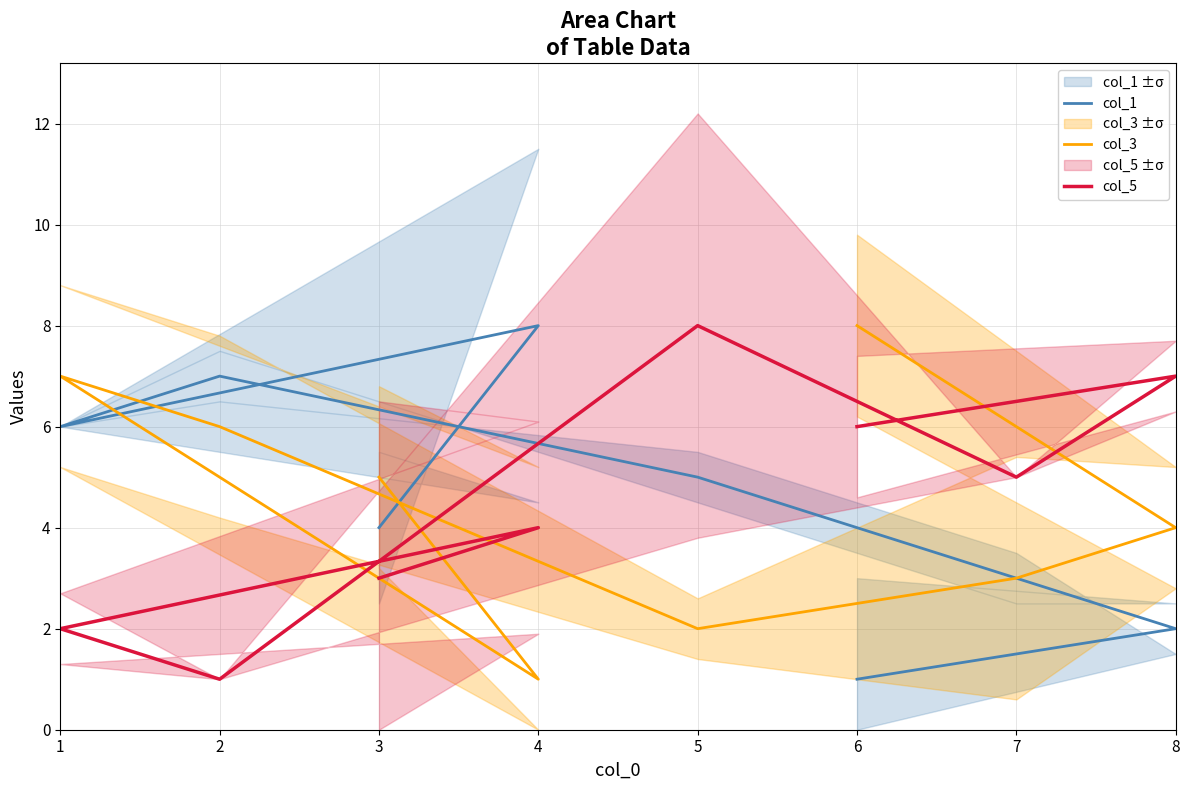

True or false: col_3 has a value of 3 at 7.

True